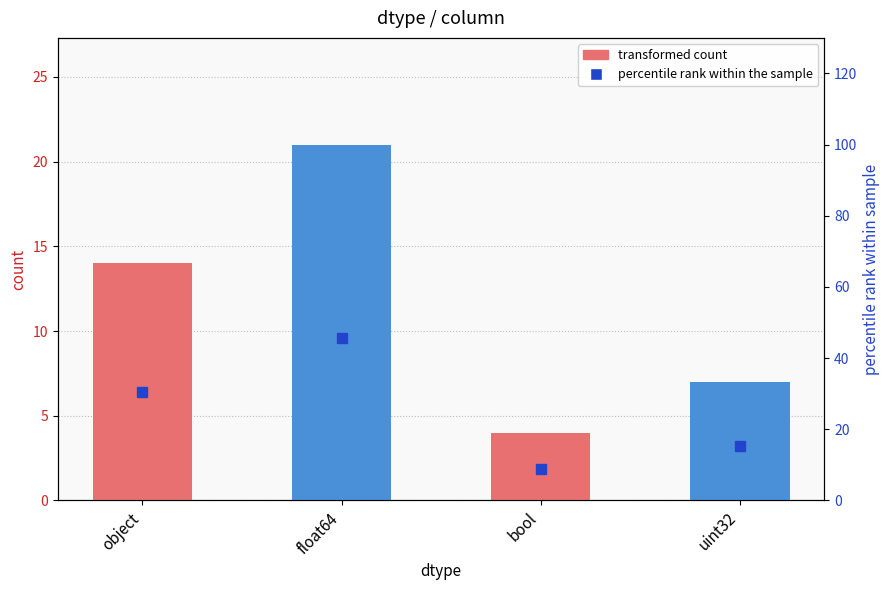

What position from the right is float64?

3